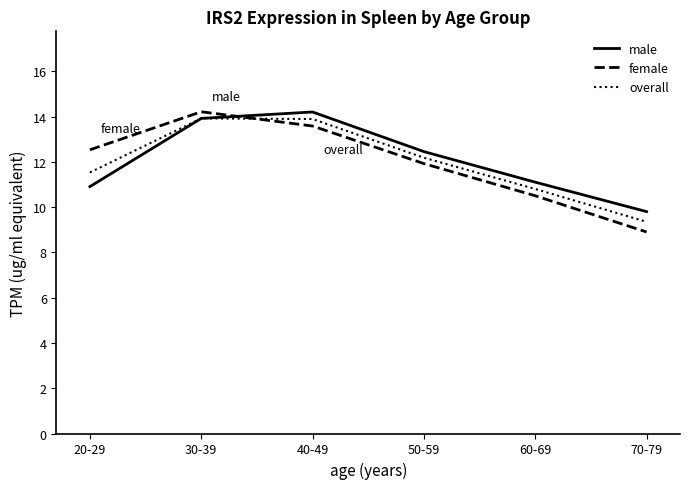

What position from the left is 20-29?

1